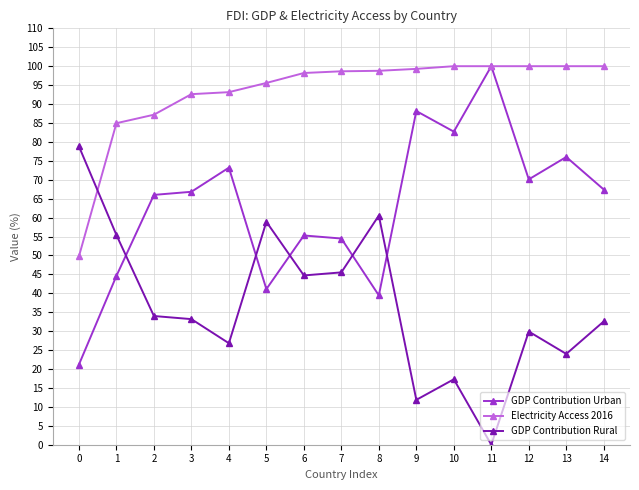

How many lines are shown in the chart?

3